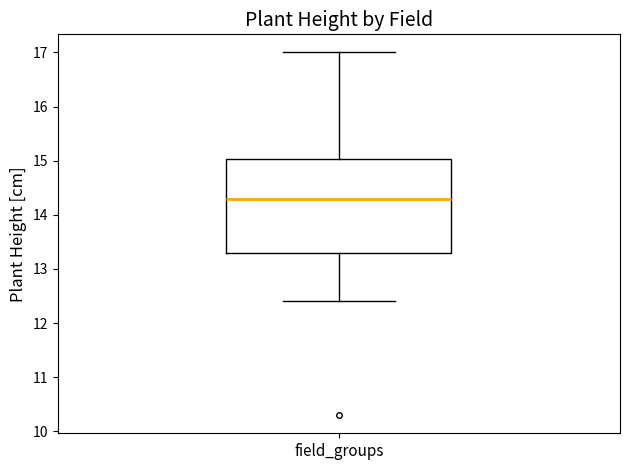

Where does the lower whisker of the box for field_groups end on the y-axis? The values are not printed on the chart, so give them approximately, as read against the axis.

12.4